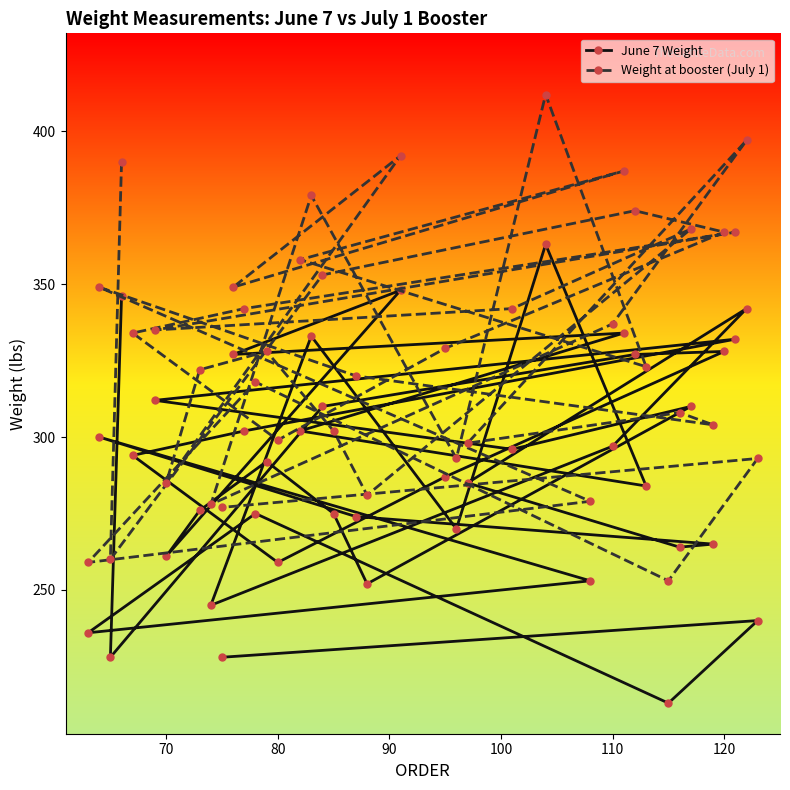

What is the sum of all Weight at booster (July 1) values?

13141